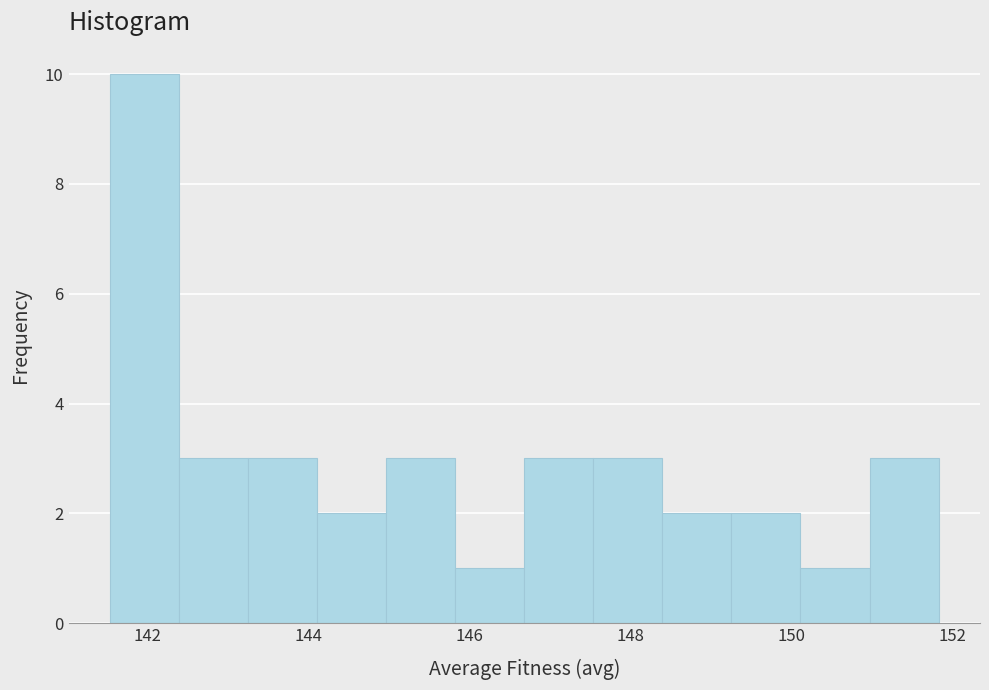

Reading left to right, transcribe this chart: for each bar, give the range it covers on the x-axis and its height. Neither the bar edges nor the heights are printed on the chart, so give them approximately, as read against the axes.

141.6 to 142.4: 10
142.4 to 143.2: 3
143.2 to 144.2: 3
144.2 to 145.0: 2
145.0 to 145.8: 3
145.8 to 146.6: 1
146.6 to 147.6: 3
147.6 to 148.4: 3
148.4 to 149.2: 2
149.2 to 150.2: 2
150.2 to 151.0: 1
151.0 to 151.8: 3